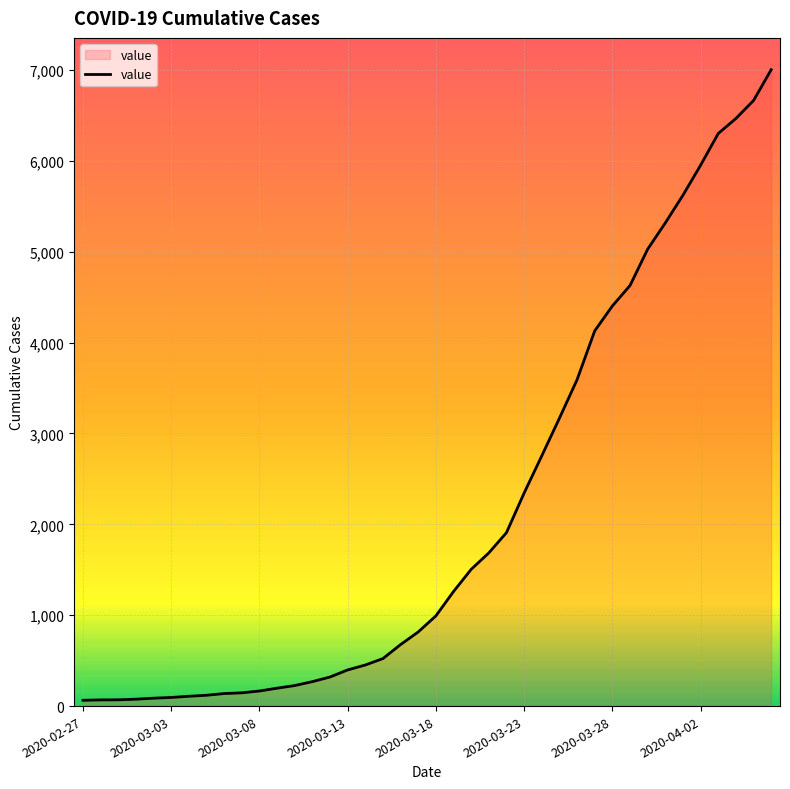

What is the difference between the maximum and minimum values?

6939